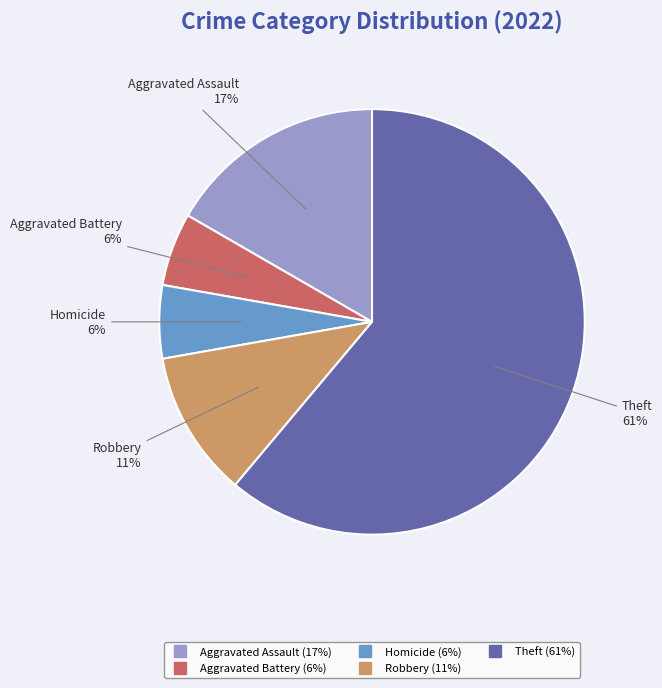

To the nearest percent, what is the average slice percentage?

20%